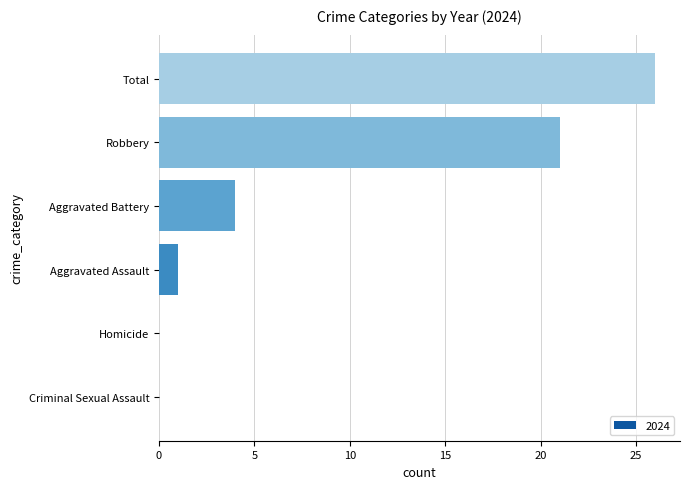

At which category does the chart reach its peak across all series?

Total